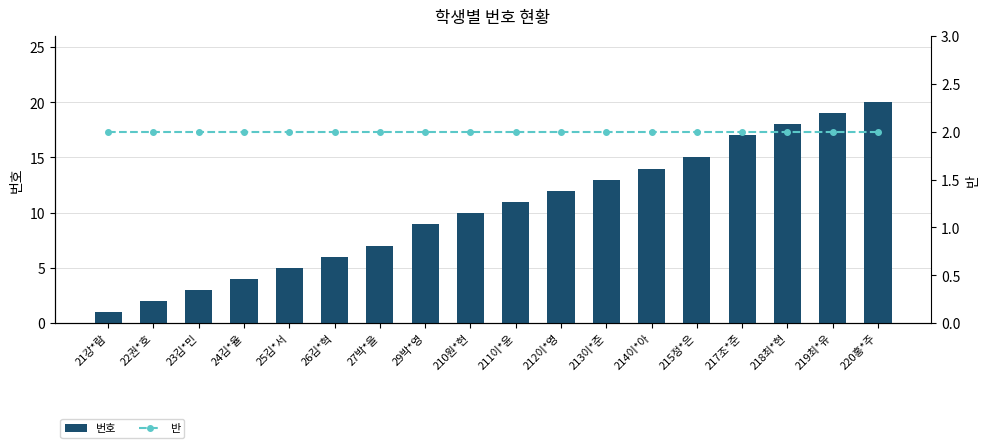

What is the label of the 1st bar from the left?

21강*람